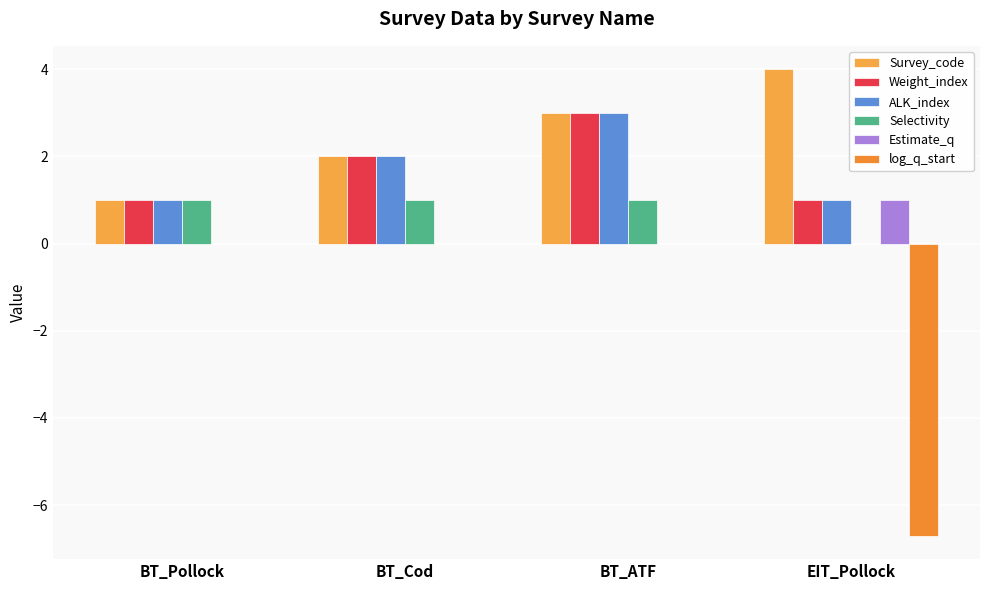

What are all the series names shown in the legend?

Survey_code, Weight_index, ALK_index, Selectivity, Estimate_q, log_q_start